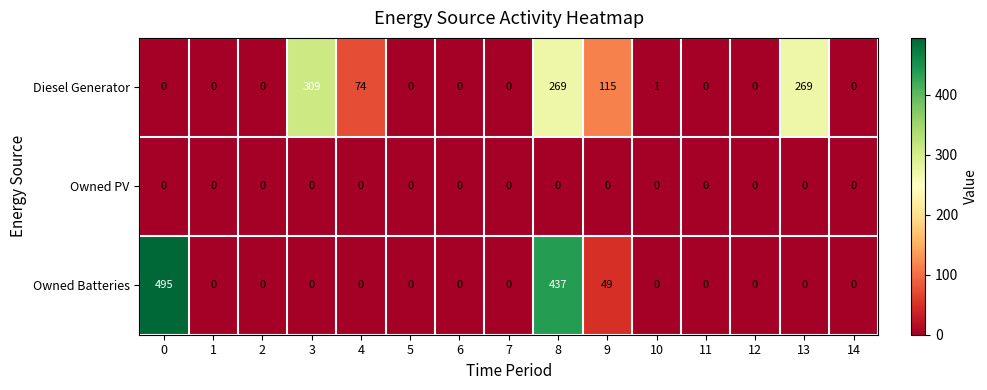

Which series changed the most between 7 and 9?

Diesel Generator